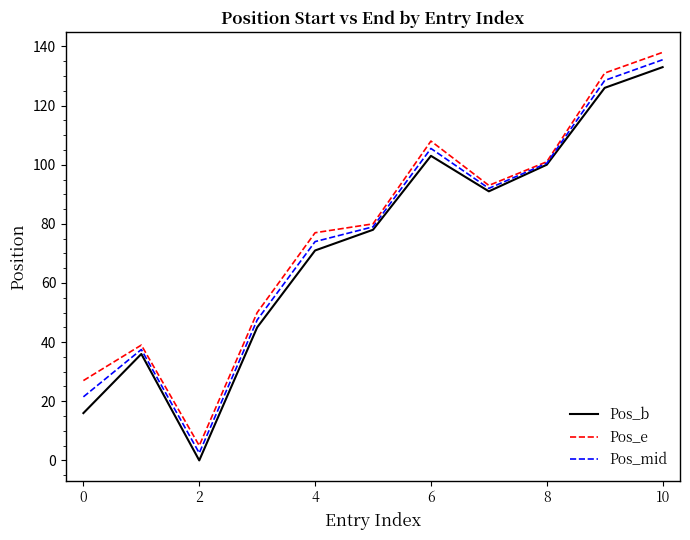

What is the maximum value for Pos_b?

133.0